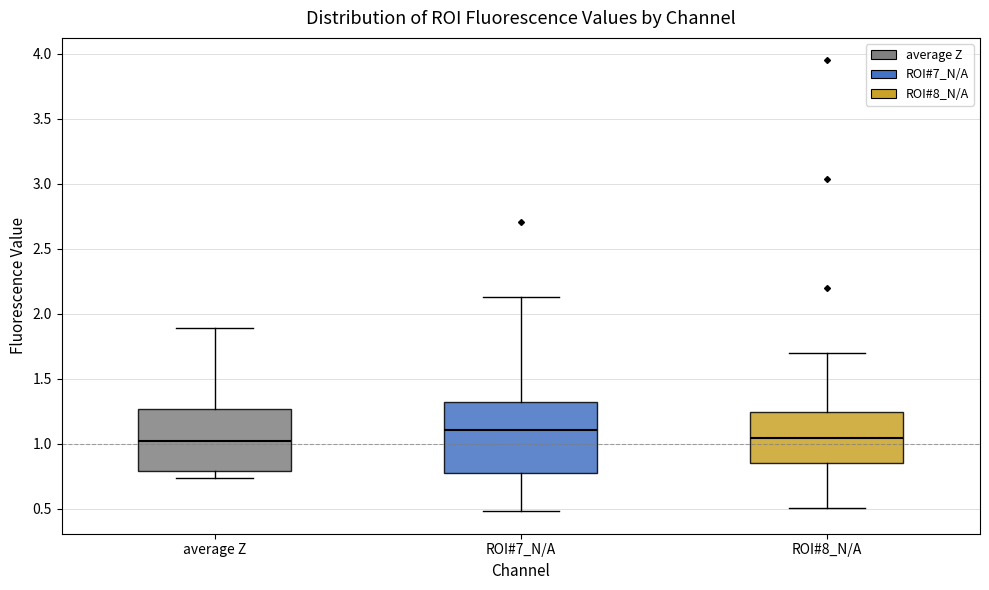

Reading left to right, transcribe this box plot: for each box, give where its median line is, the range the box spans, and where its two whiskers end, as read against the y-axis. The values are not printed on the chart, so give them approximately, as read against the axis.

average Z: median 1.00, box 0.80 to 1.25, whiskers 0.75 to 1.90
ROI#7_N/A: median 1.10, box 0.75 to 1.30, whiskers 0.50 to 2.15
ROI#8_N/A: median 1.05, box 0.85 to 1.25, whiskers 0.50 to 1.70